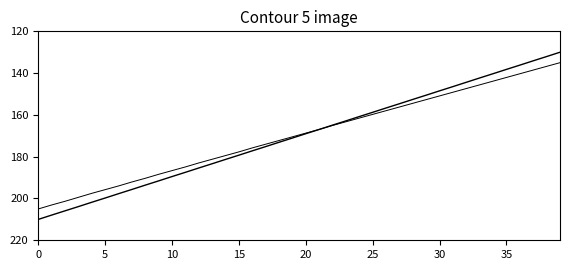

Does the chart display data point markers on the line(s)?

No